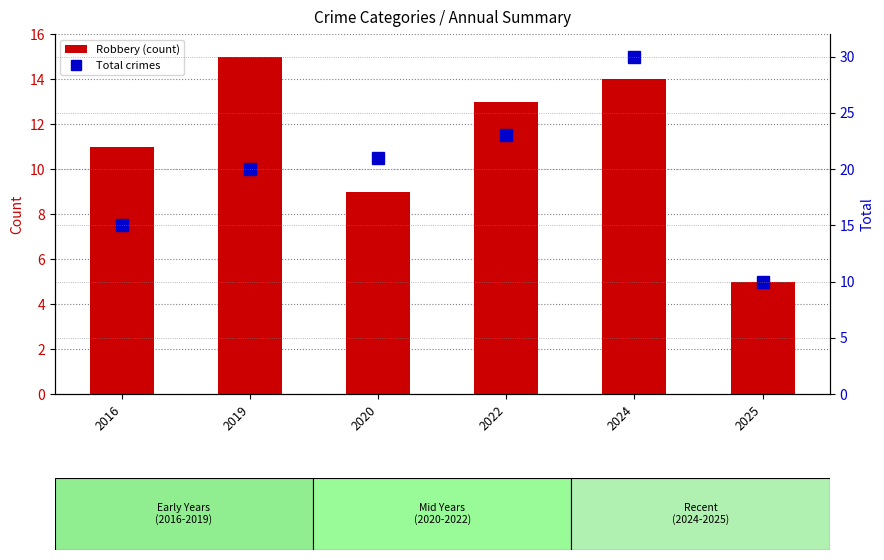

Rank the series by their maximum value, from highest to lowest.

Total crimes, Robbery (count)